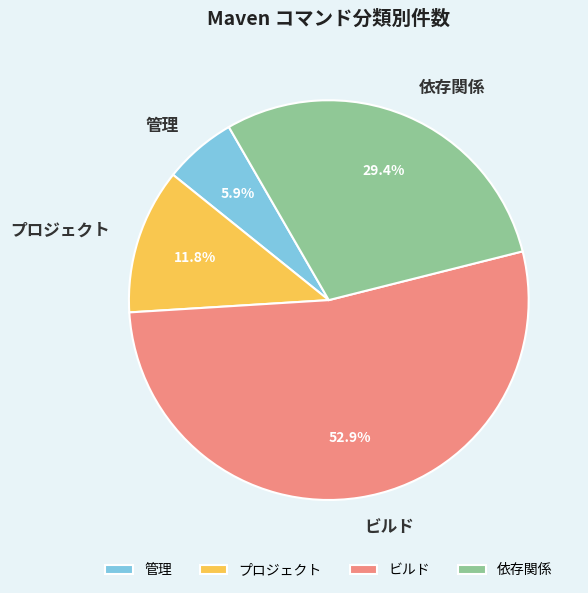

Is the sum of 管理 and 依存関係 greater than half?

No